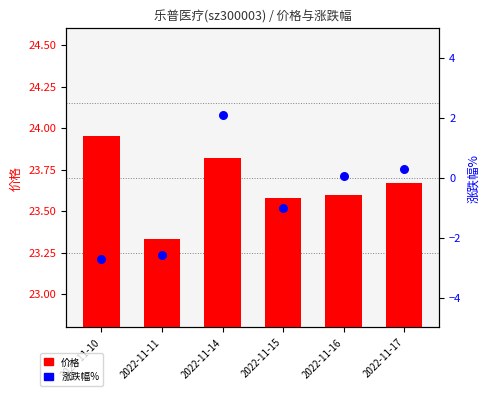

Which series contains the lowest Y value?

涨跌幅%